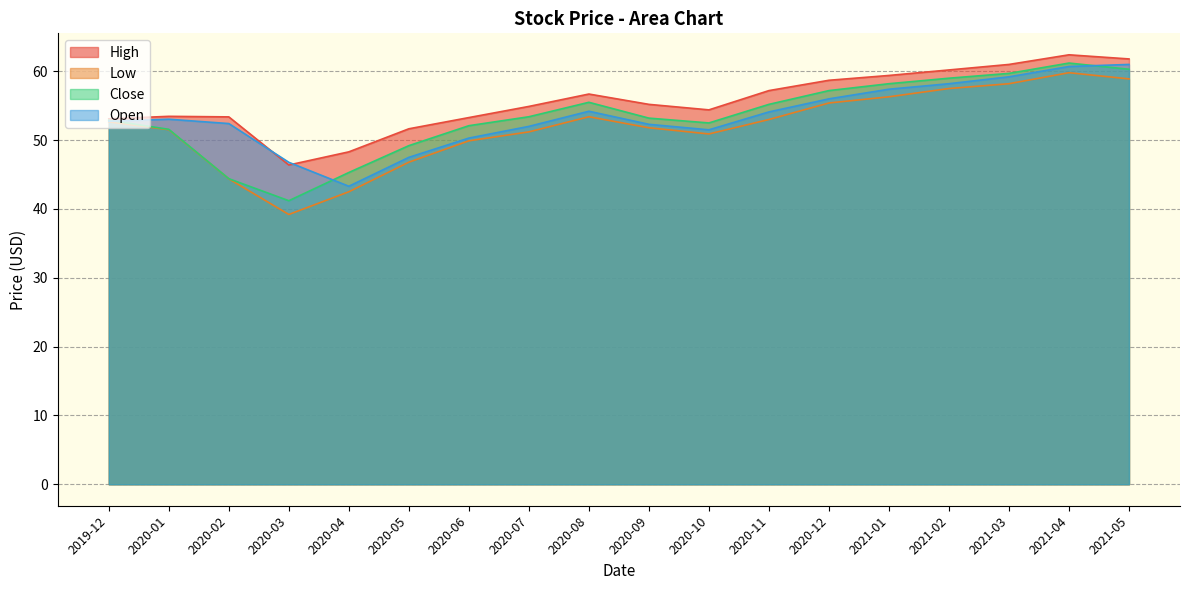

What are all the series names shown in the legend?

High, Low, Close, Open